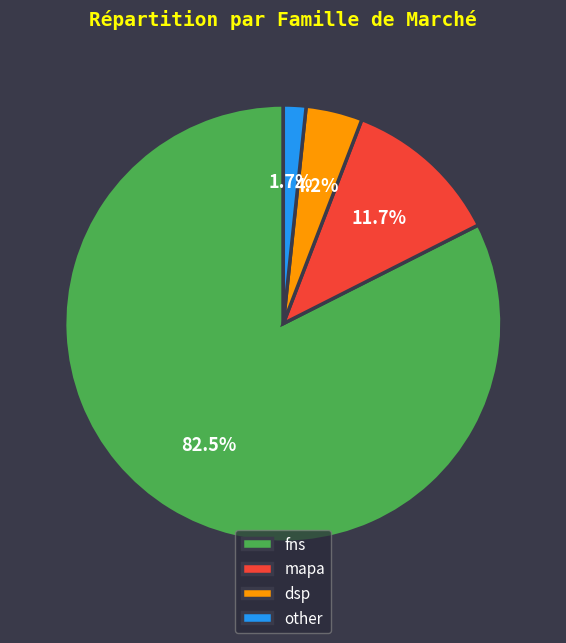

What is the largest slice in the pie chart?

fns